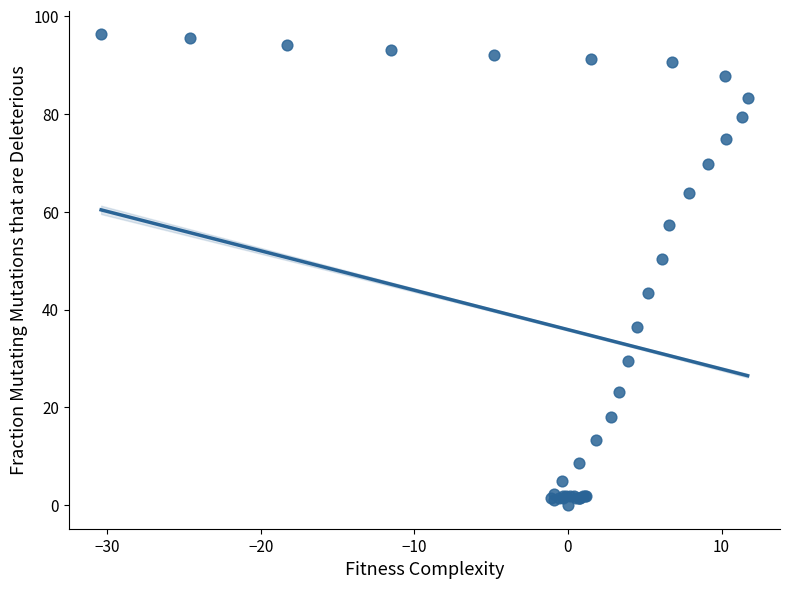

What Y value in the scatter plot is closest to 48?

50.3